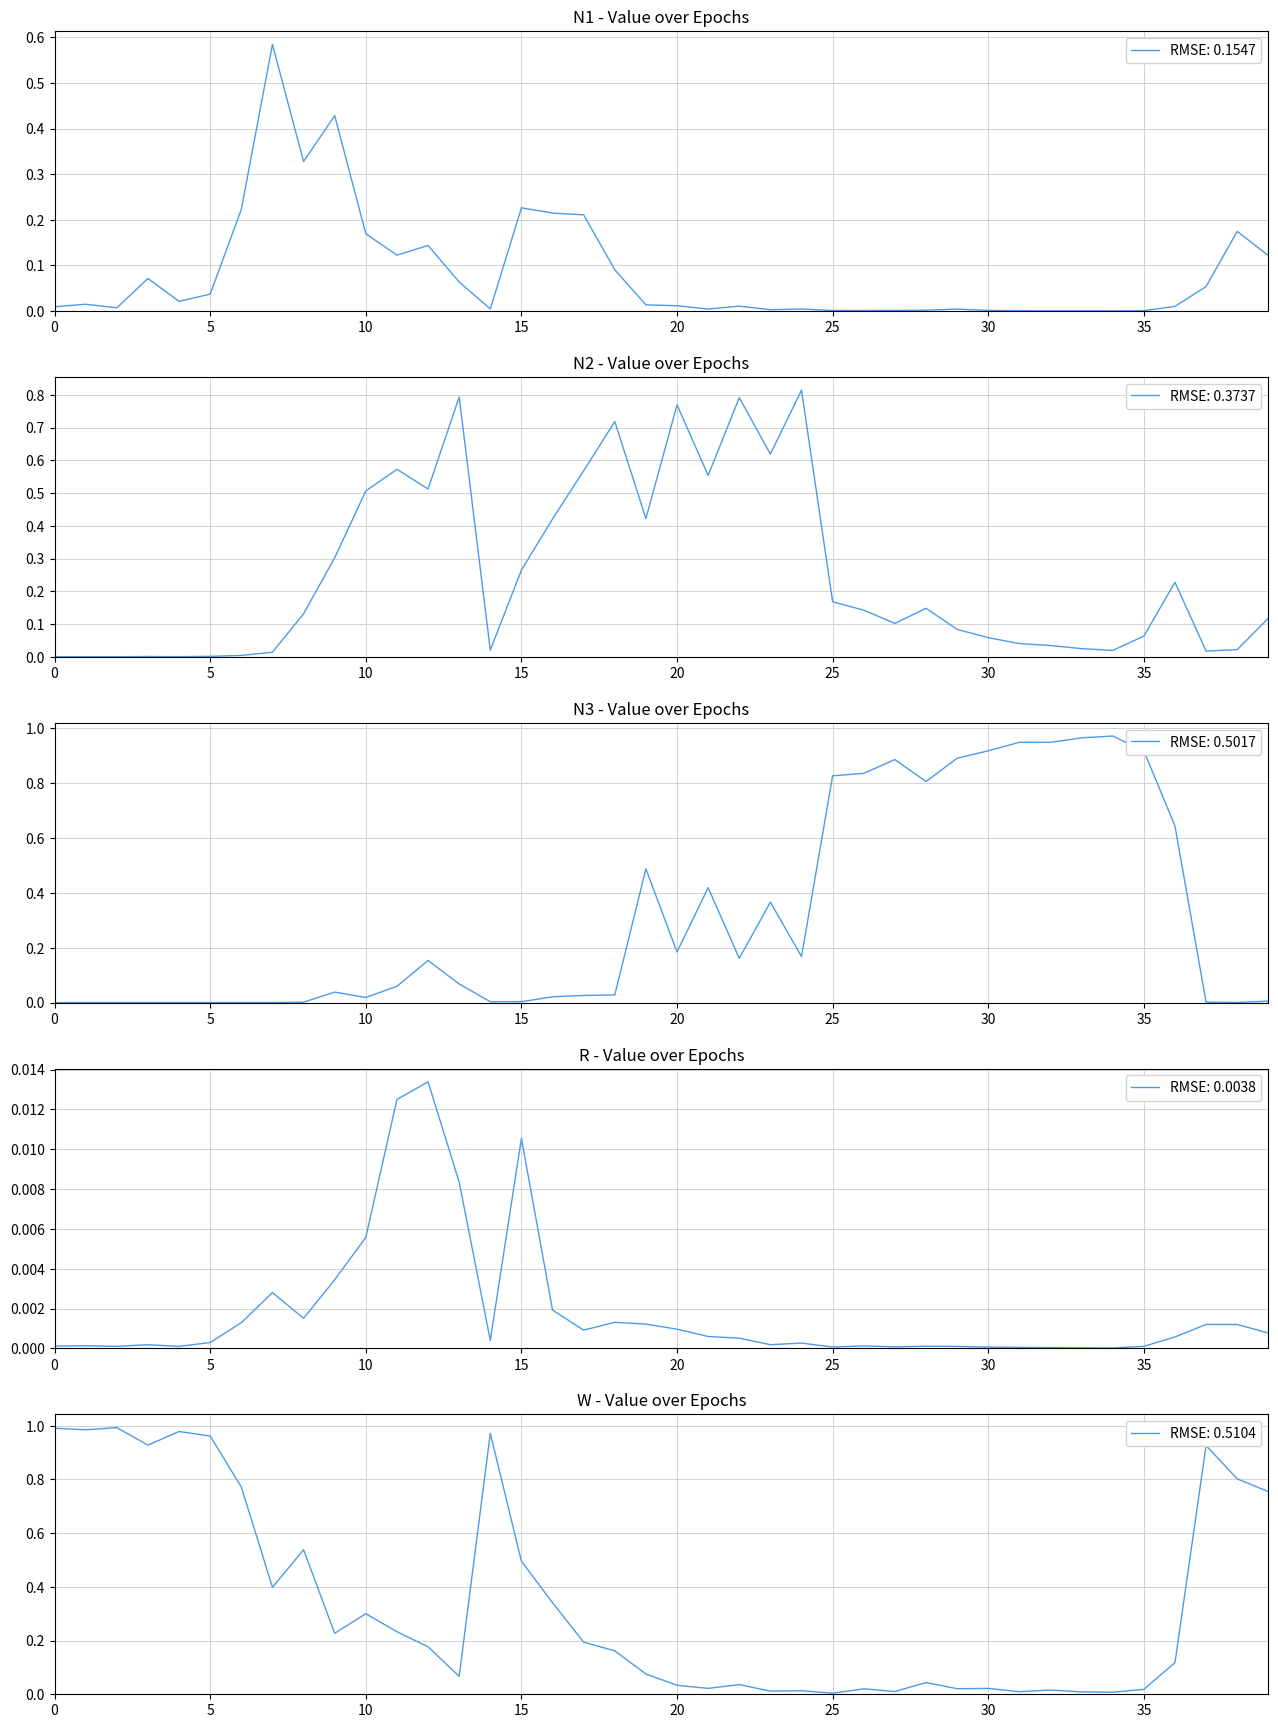

At how many categories does at least one series exceed 0?

40